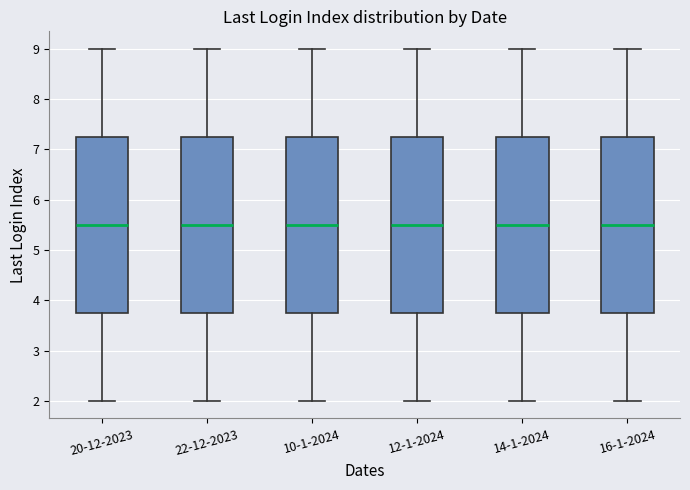

Where is the upper edge of the box for 20-12-2023 on the y-axis? The values are not printed on the chart, so give them approximately, as read against the axis.

7.3